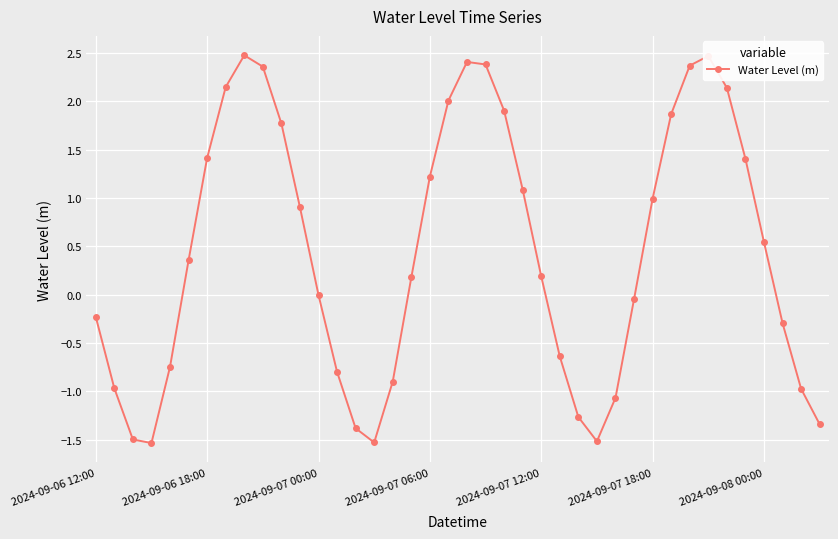

What is the sum of all values?

17.8